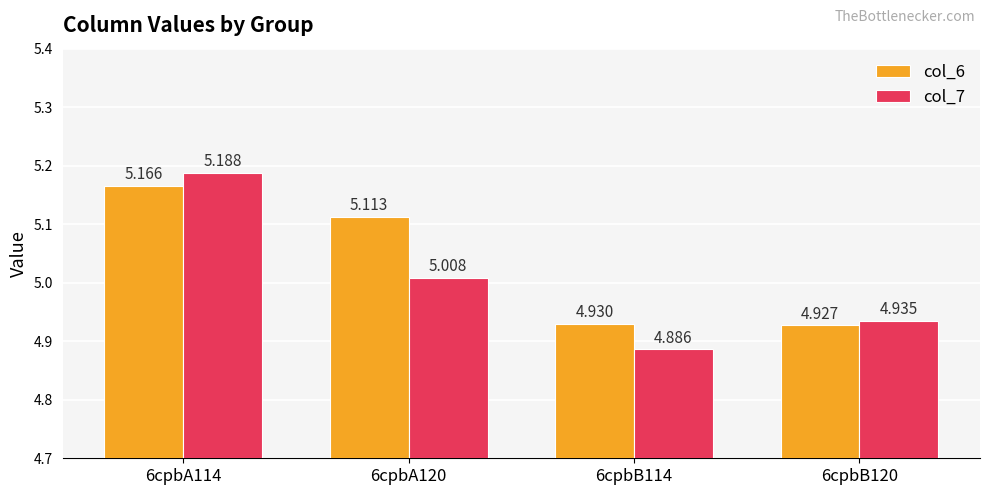

What is the label of the 3rd bar from the right?

6cpbA120